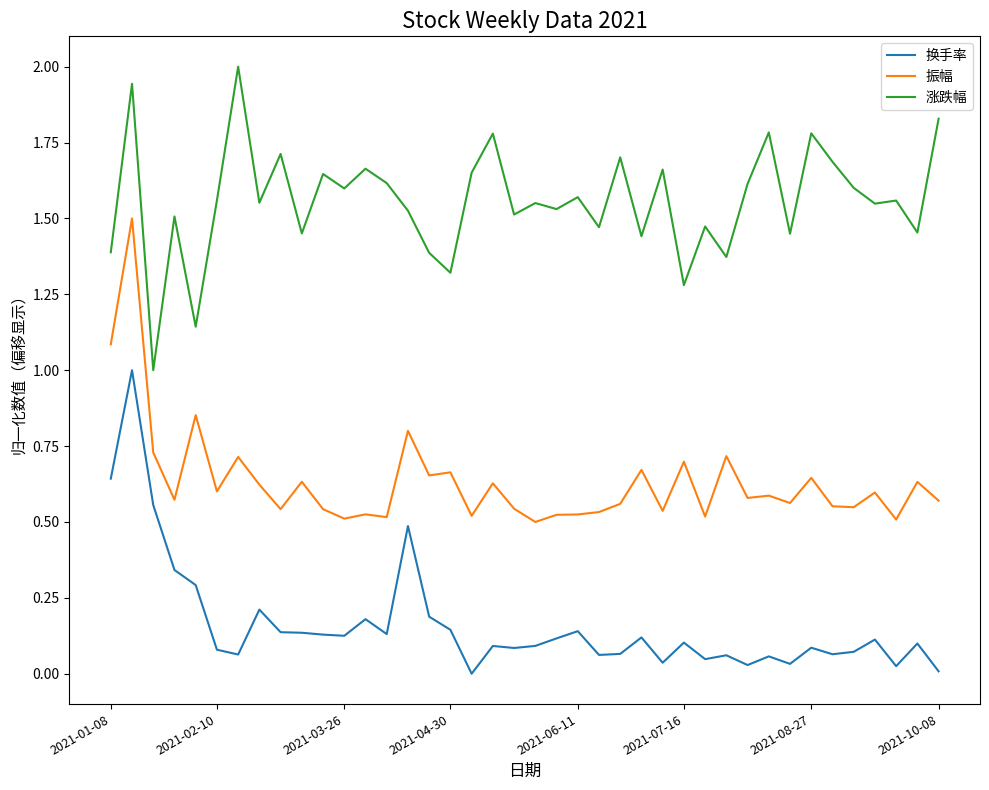

What is the minimum value for 涨跌幅?

1.0